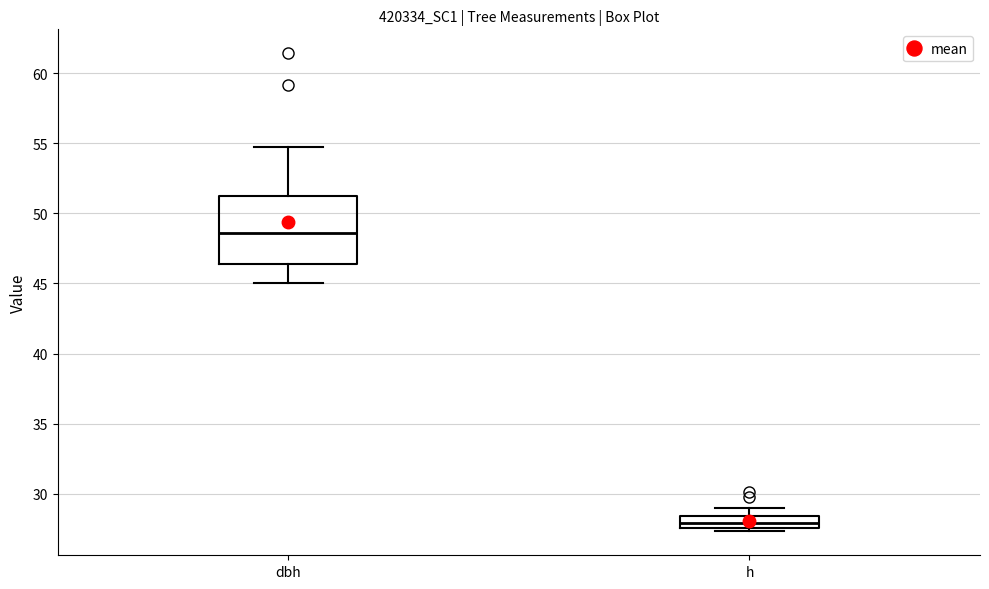

Reading left to right, read every box against the y-axis: the position of its median line, the range the box covers, and the ends of its whiskers. The values are not printed on the chart, so give them approximately, as read against the axis.

dbh: median 48.5, box 46.5 to 51.5, whiskers 45.0 to 54.5
h: median 28.0, box 27.5 to 28.5, whiskers 27.5 (just below the box's lower edge) to 29.0